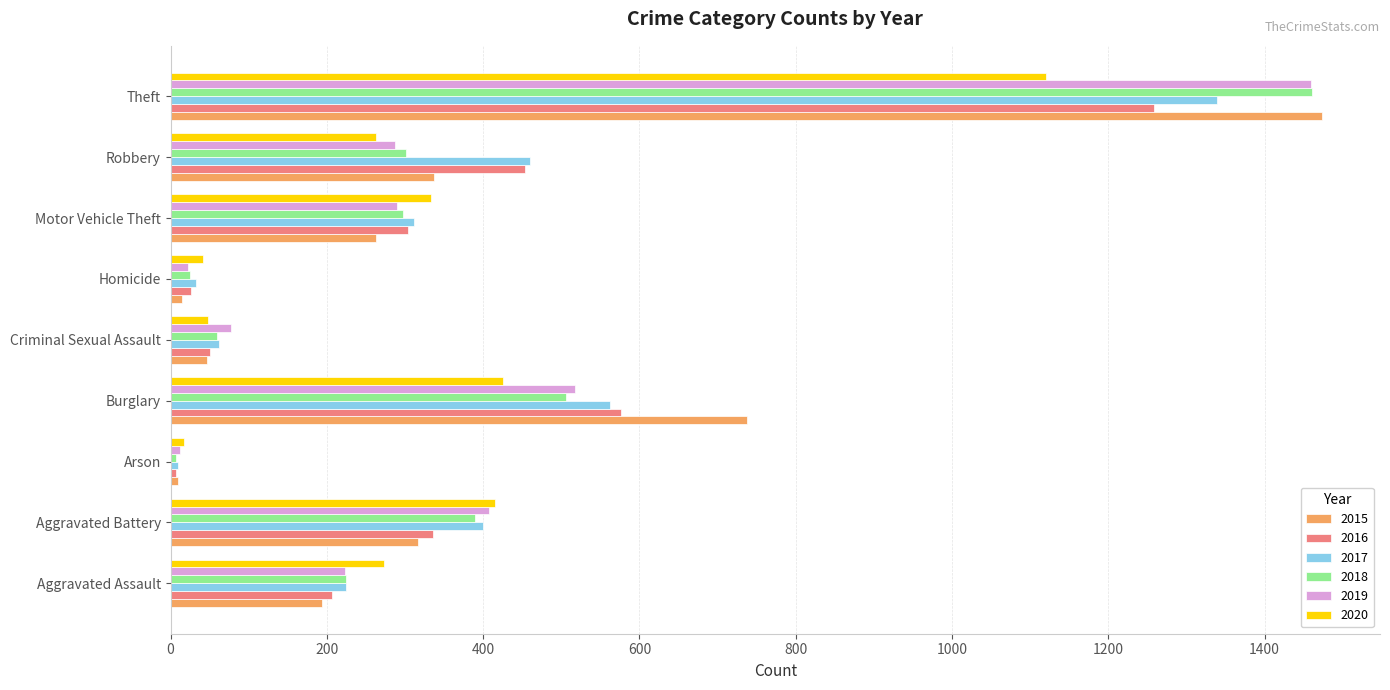

What is the maximum value shown in the chart?

1474